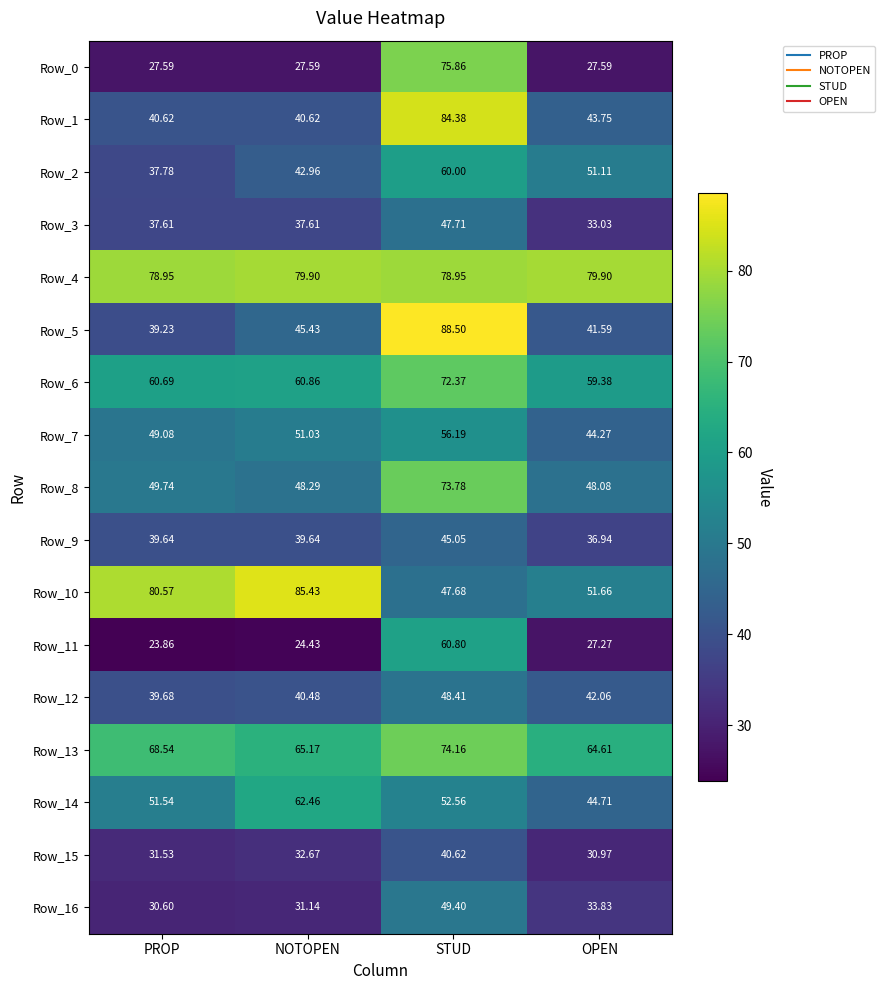

What is the total value across all series at STUD?

1056.4